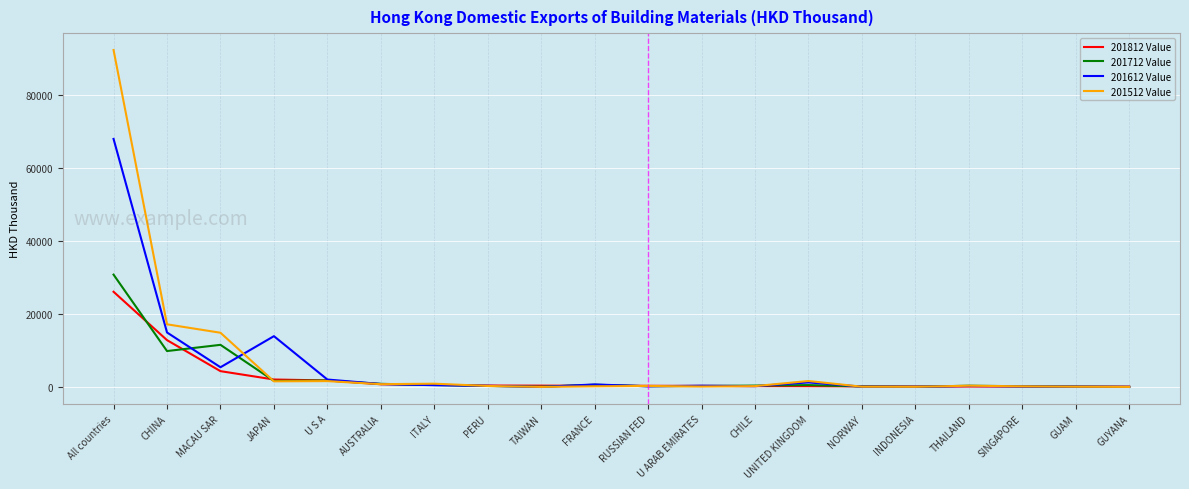

Is it true that 201612 Value equals 13909.2 at JAPAN?

True